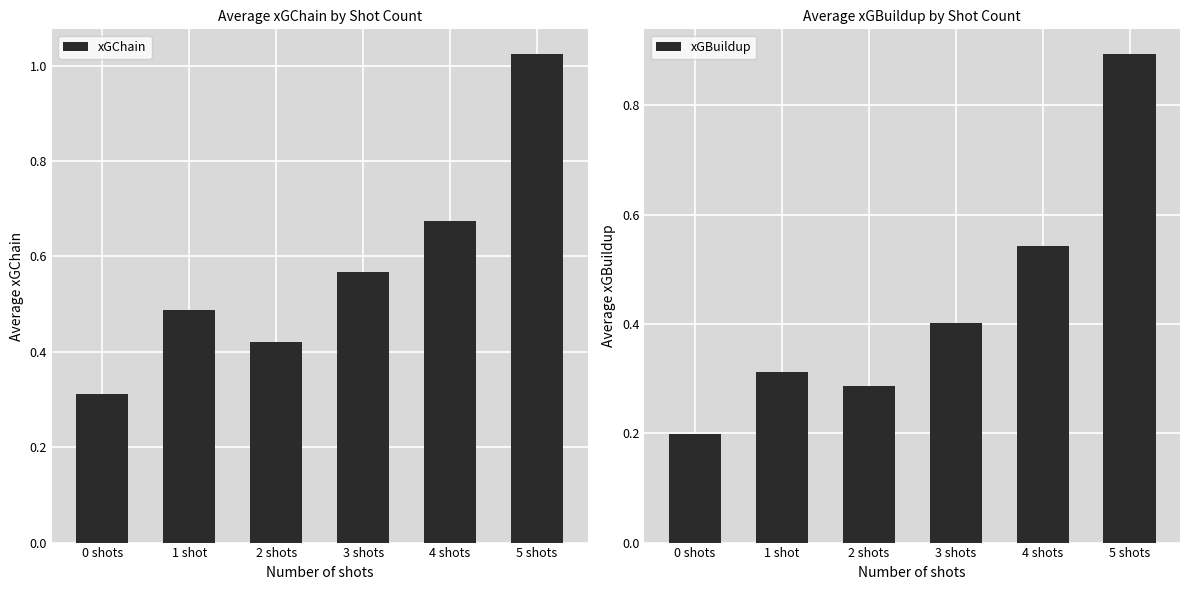

Which series has the largest total across all categories?

xGChain